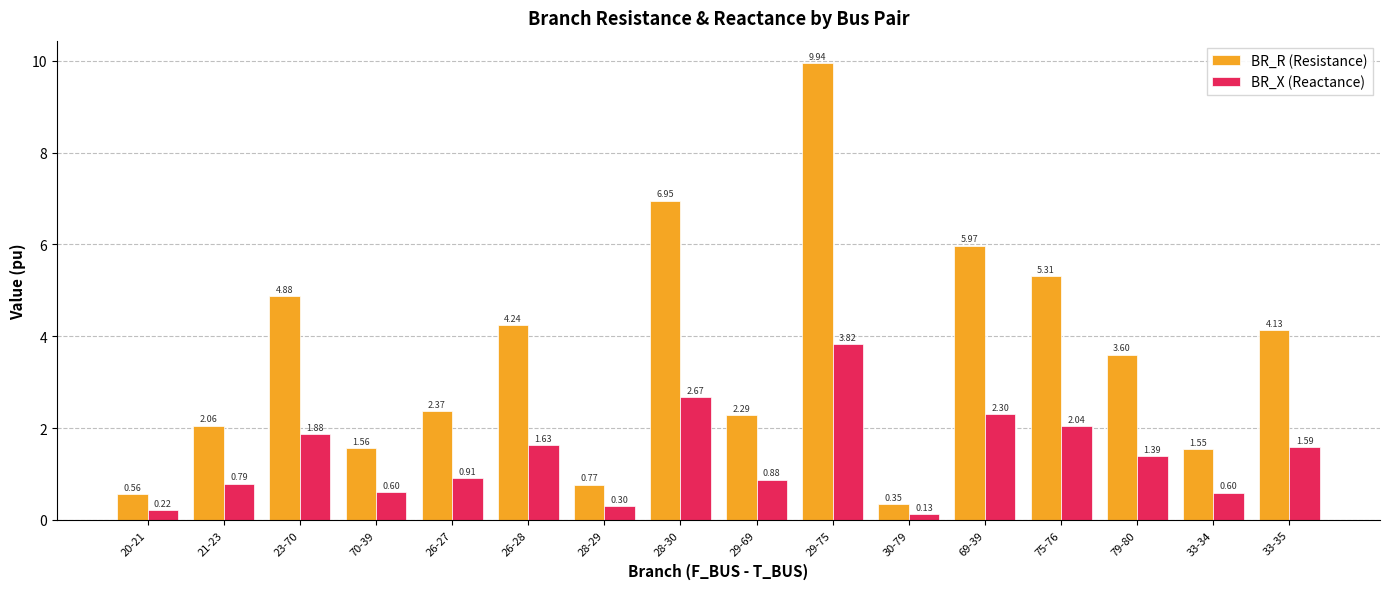

How many data points in BR_X (Reactance) are above 1?

8